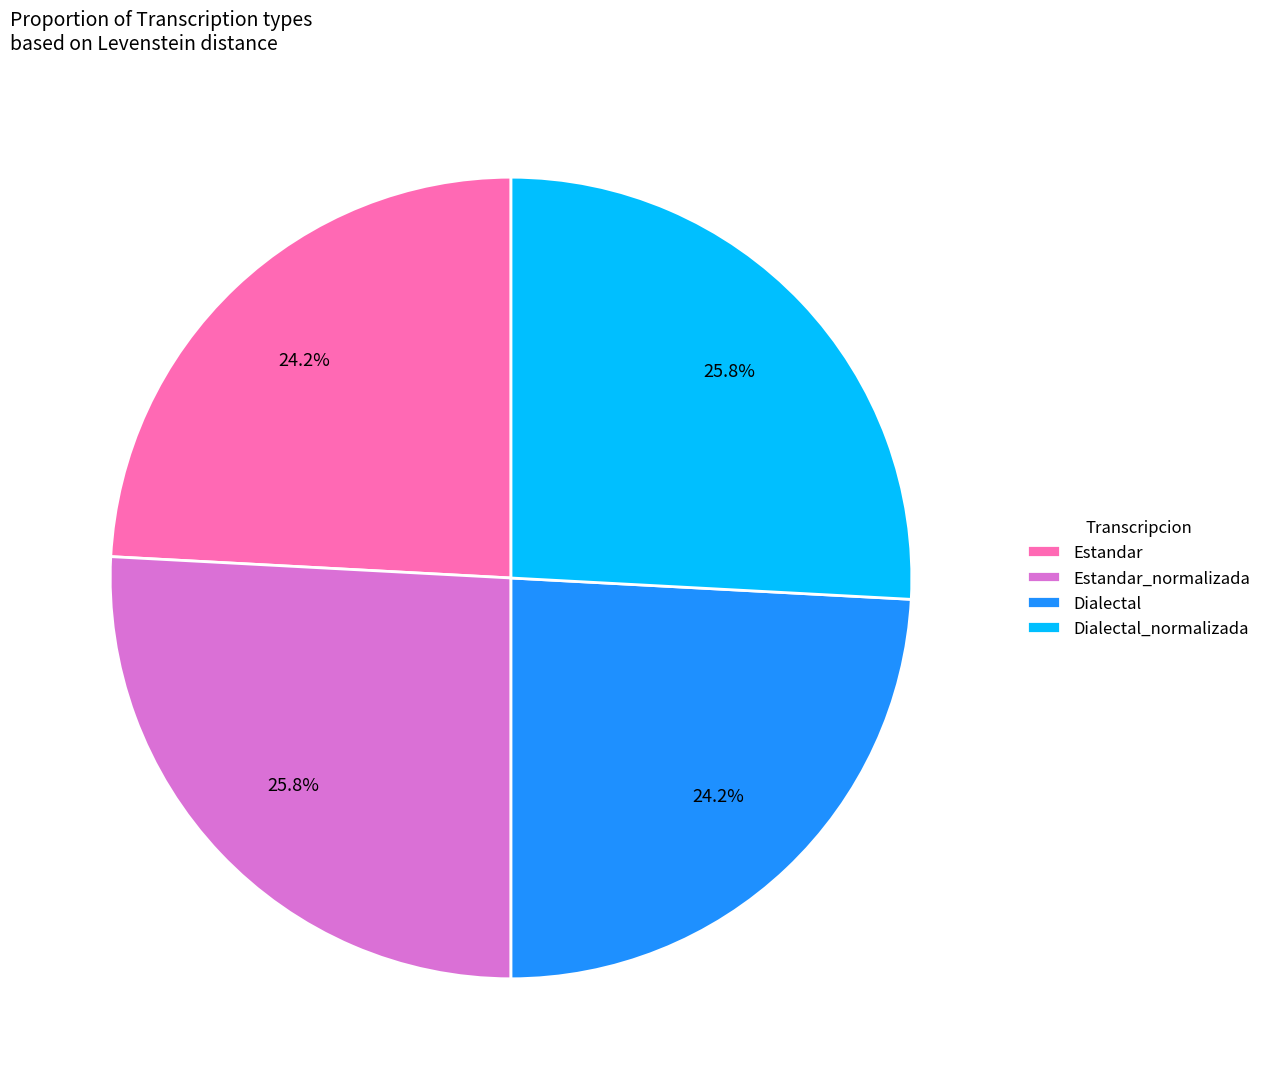

What percentage is the Estandar slice, to the nearest percent?

24%